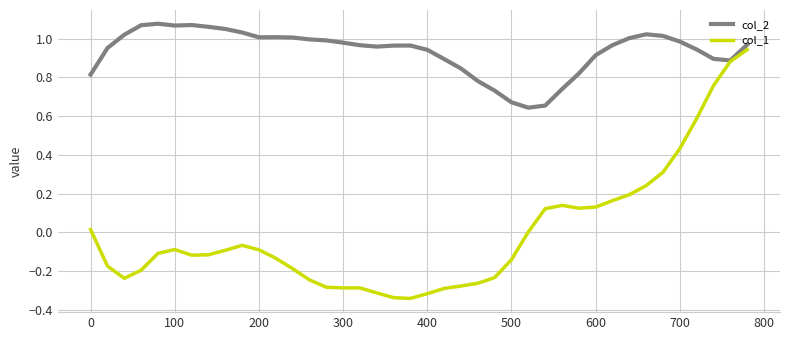

How many distinct data groups are displayed?

2